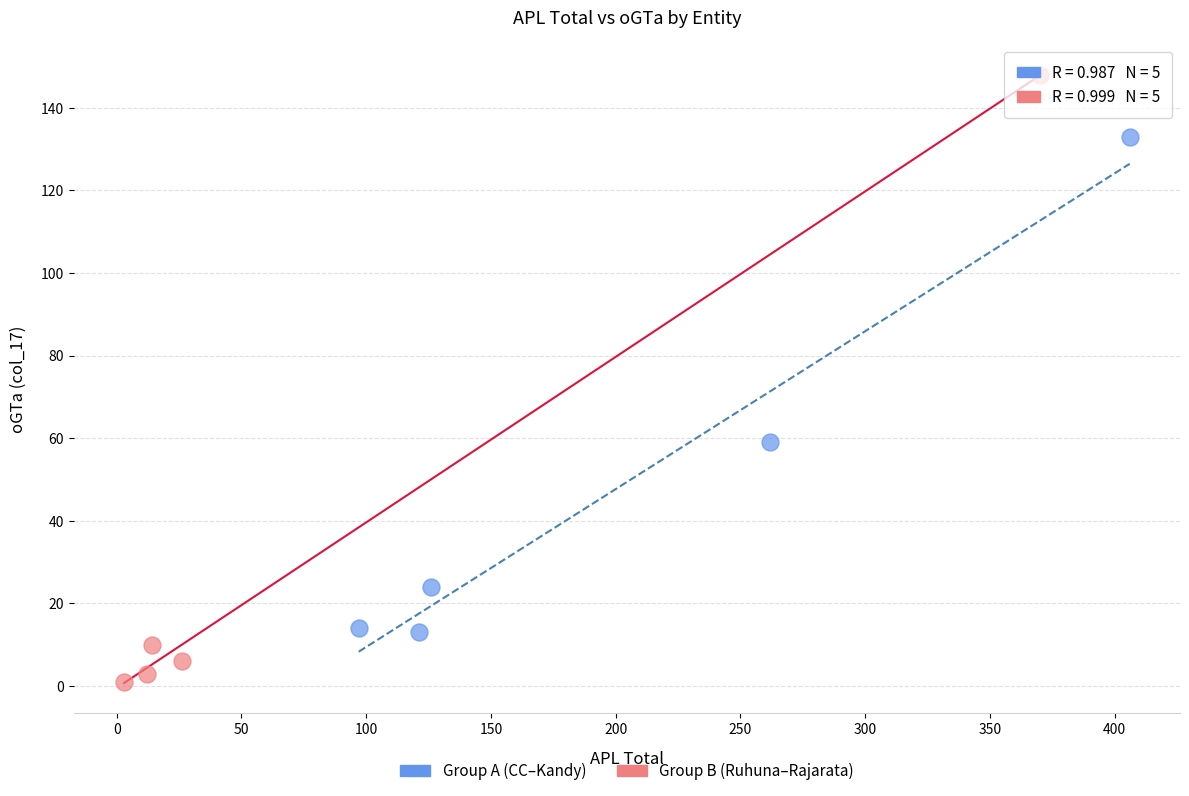

What are all the series names shown in the legend?

Group A (CC–Kandy), Group B (Ruhuna–Rajarata)